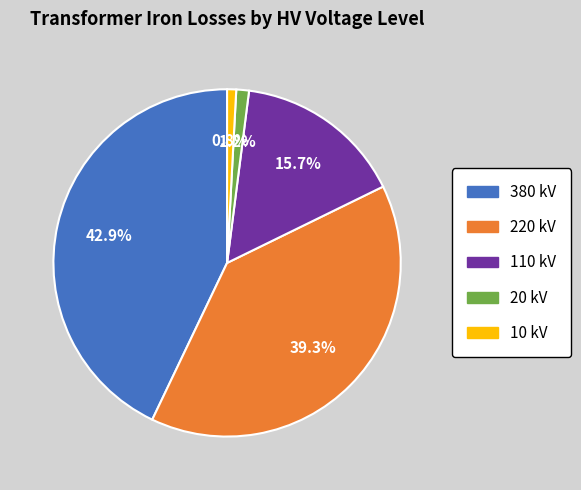

How many segments does this pie chart have?

5